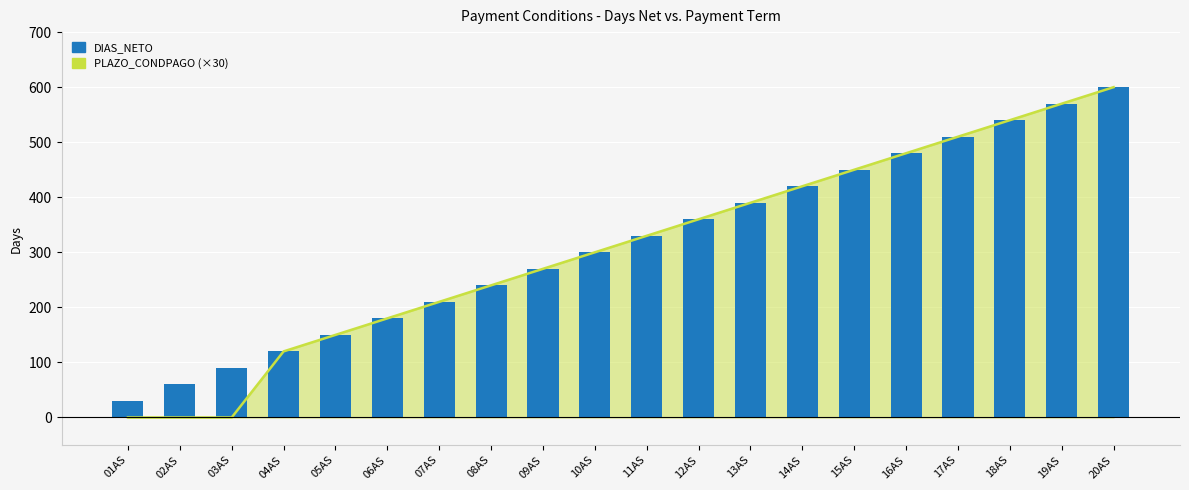

The DIAS_NETO series shows 247 at 12AS. True or false?

False